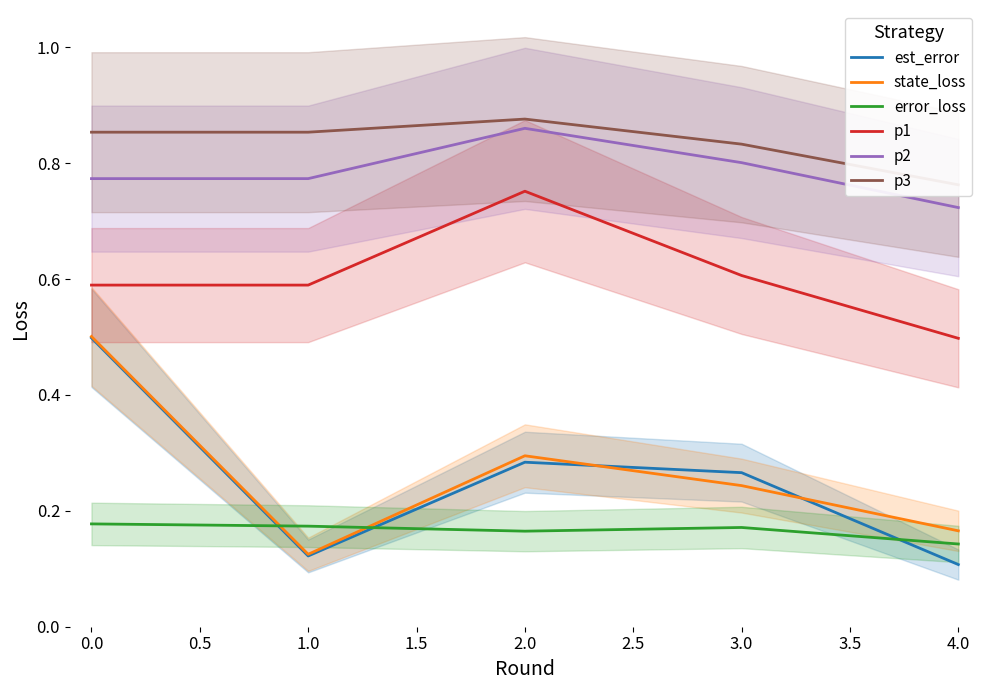

What are all the series names shown in the legend?

est_error, state_loss, error_loss, p1, p2, p3